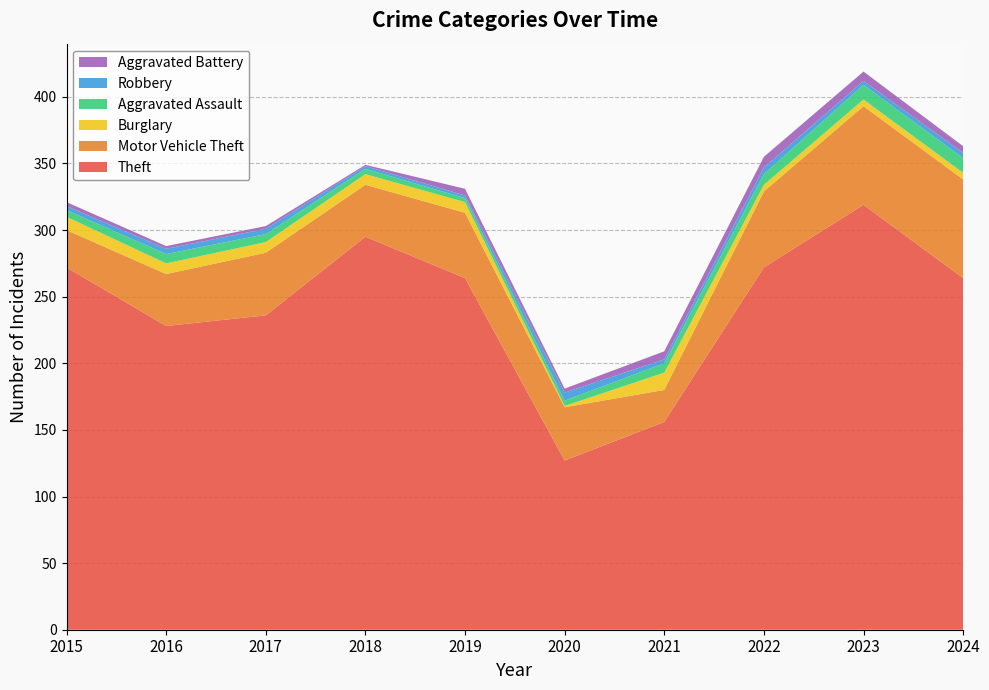

Reading left to right, list all the values displayed in this chart.

Theft: 272	228	236	295	264	127	156	272	319	264
Motor Vehicle Theft: 28	39	47	39	49	40	24	57	74	74
Burglary: 10	8	8	8	8	1	13	5	5	5
Aggravated Assault: 5	7	6	4	3	4	7	8	11	11
Robbery: 3	4	4	2	2	6	3	5	3	4
Aggravated Battery: 3	2	2	1	5	3	6	8	7	5